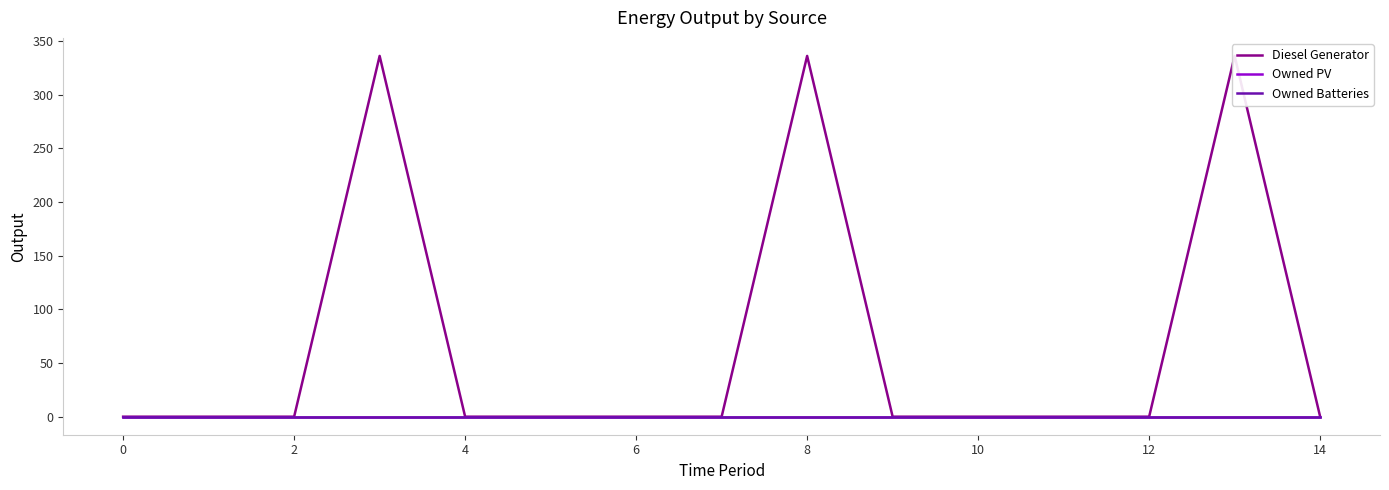

True or false: Owned PV and Owned Batteries intersect in this chart.

False